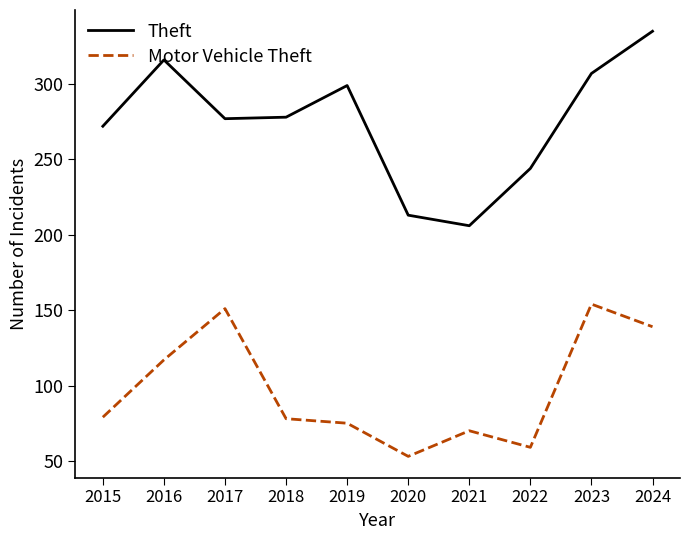

Which category has the highest value across all series?

2024